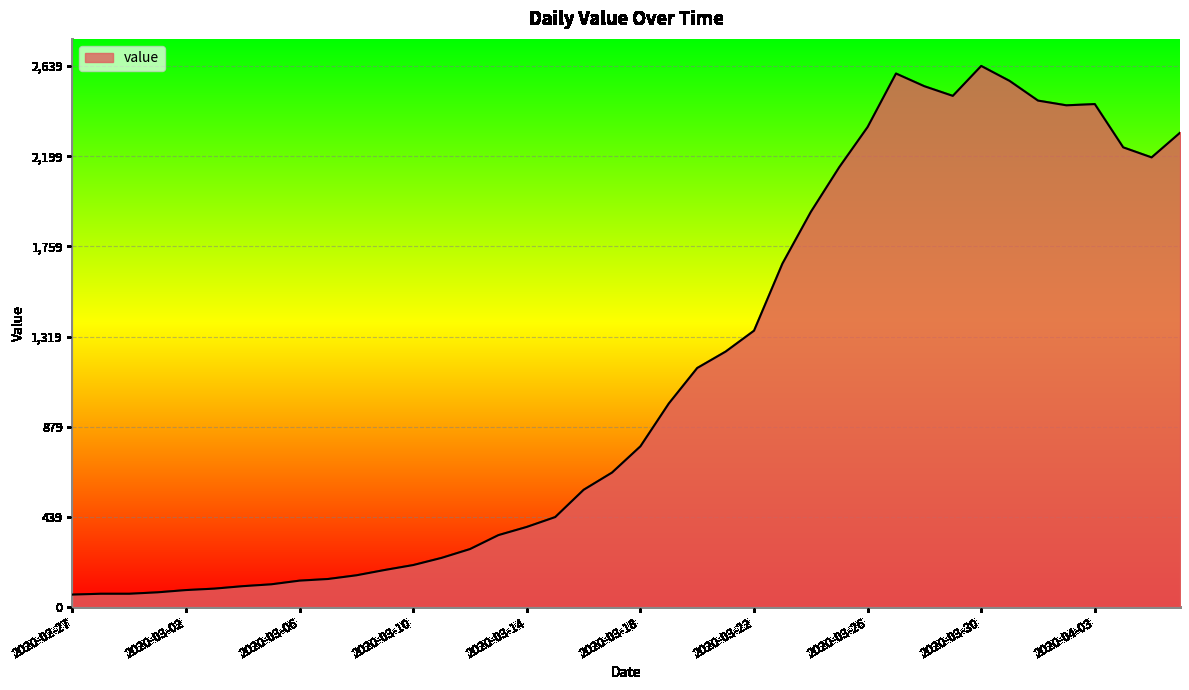

What is the minimum value shown in the chart?

61